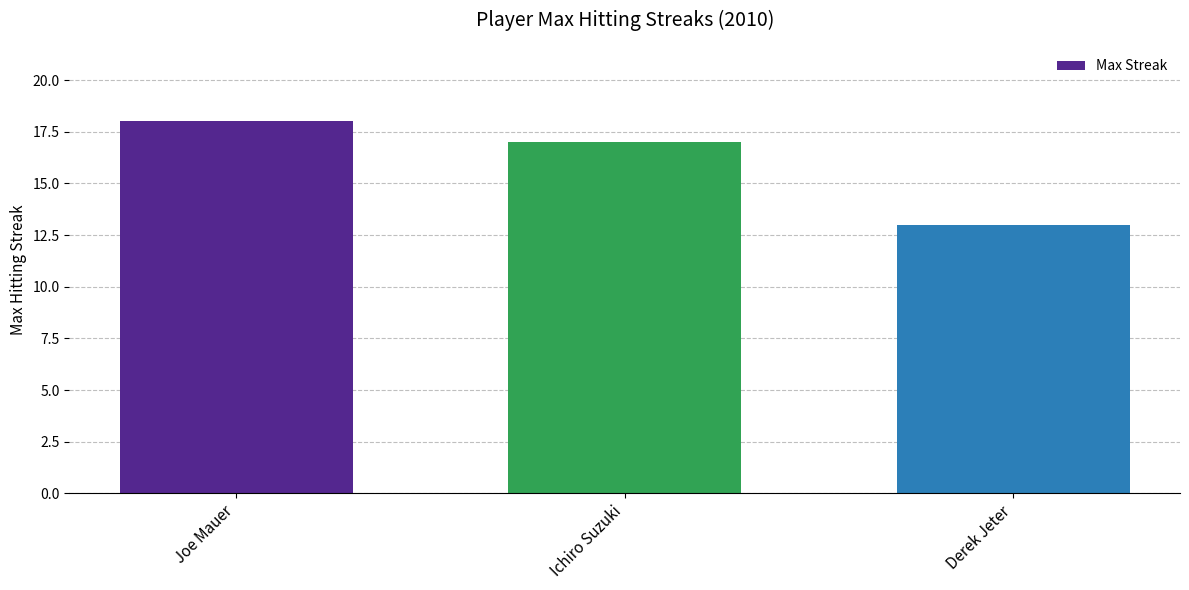

Is it true that the value at Derek Jeter is 13?

True